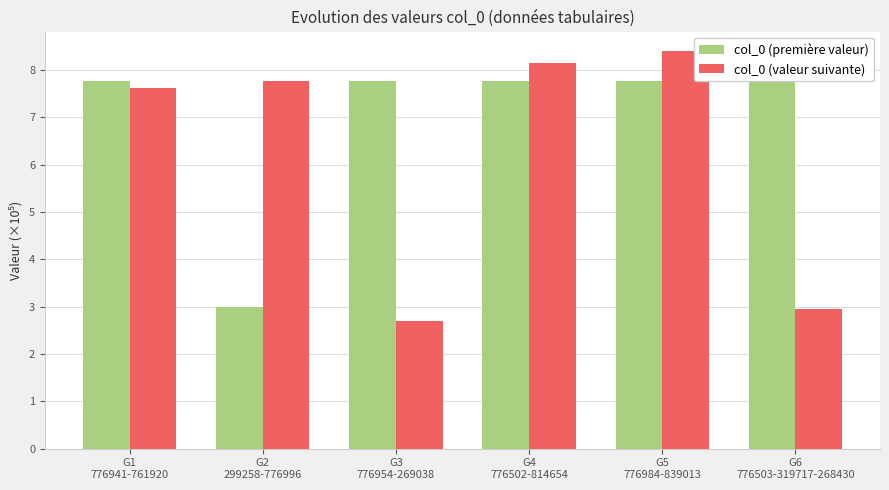

The col_0 (première valeur) series shows 5.3 at G4
776502-814654. True or false?

False